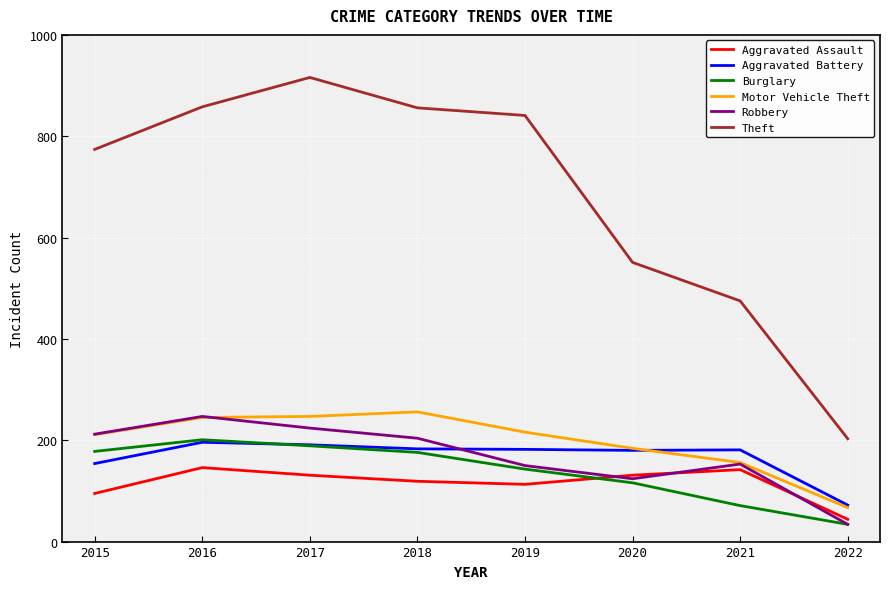

What is the difference between the maximum and minimum values in the Theft series?

713